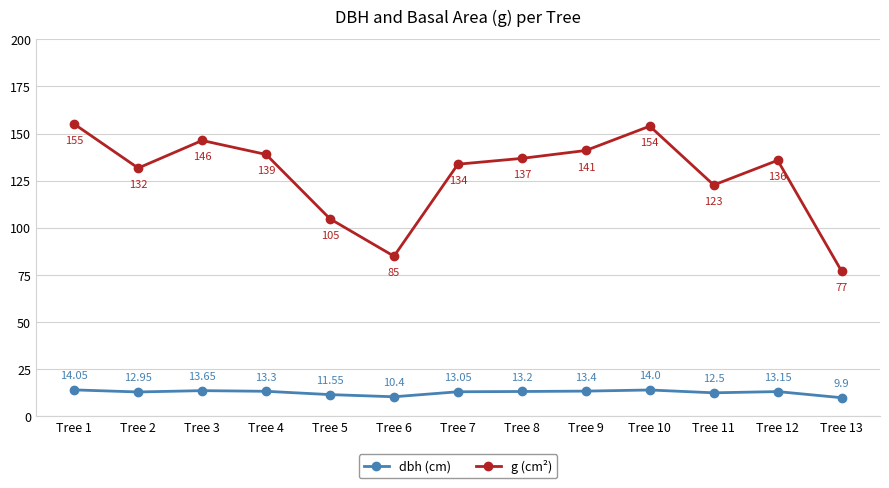

At which category is the sum across all series the highest?

Tree 1